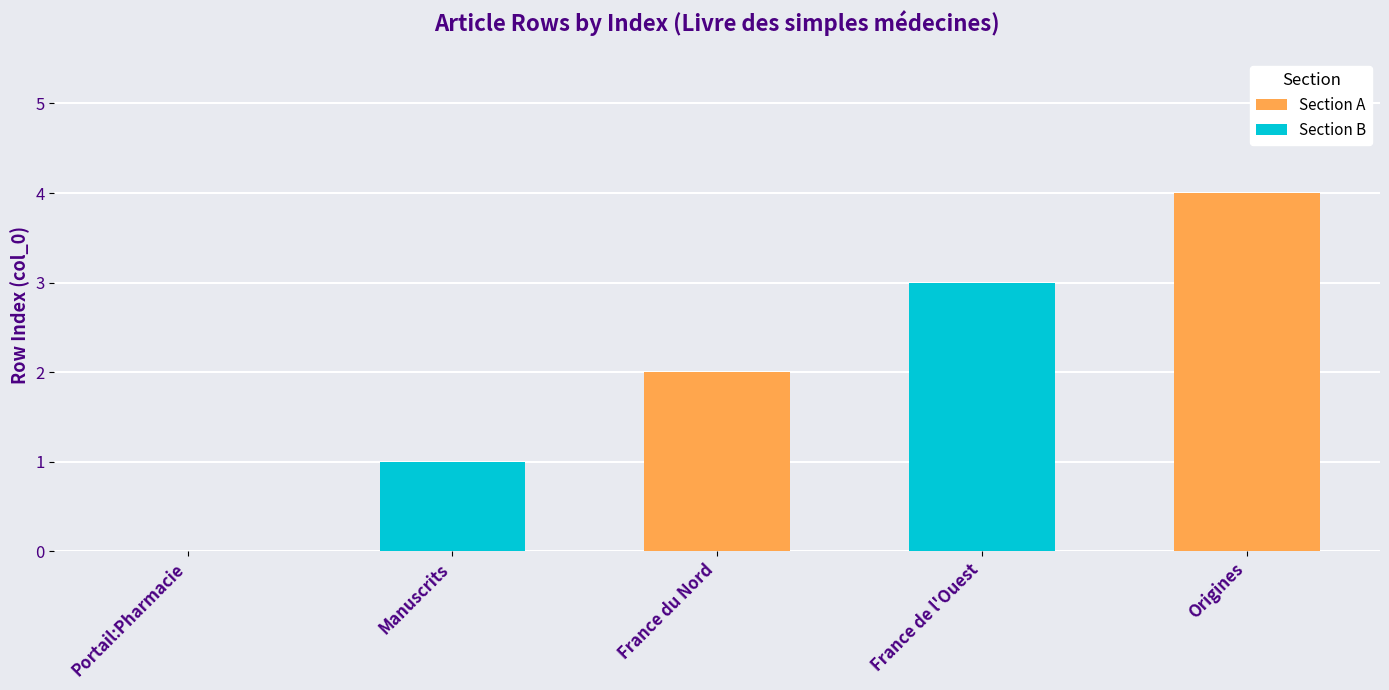

How many values are above zero?

4